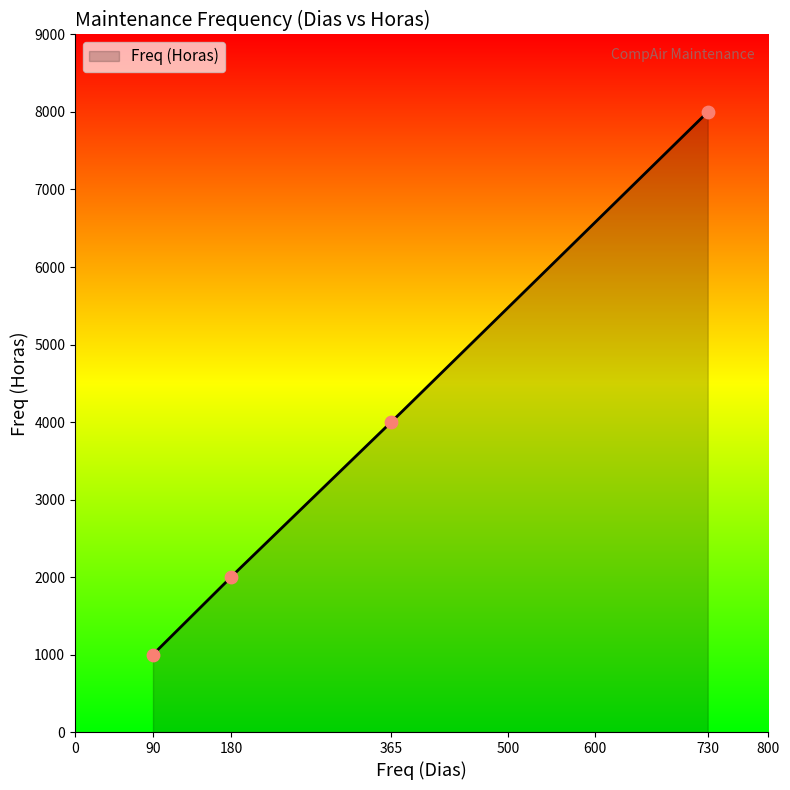

What is the change in value from 90 to 180?

+1000